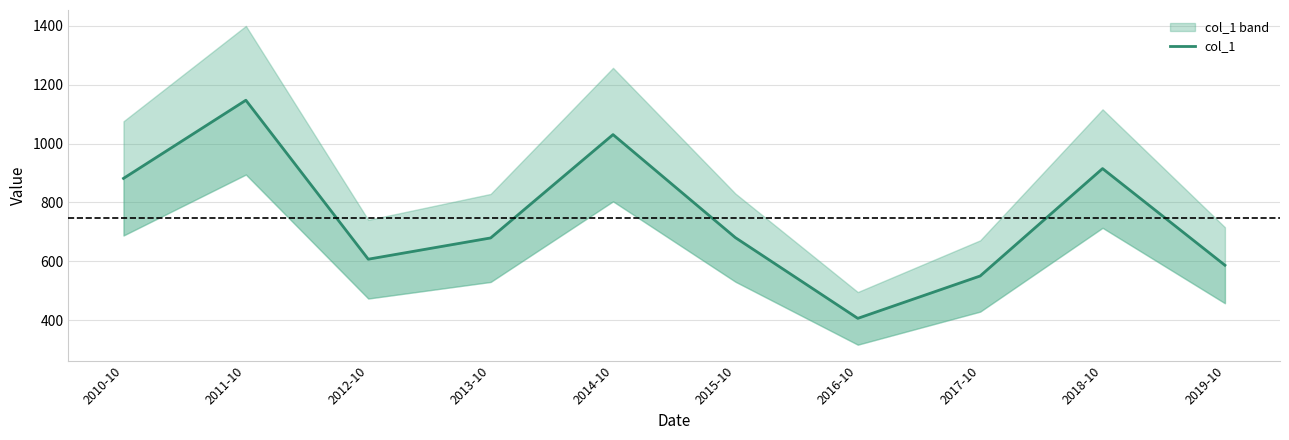

Where does the data first go above 680?

2010-10